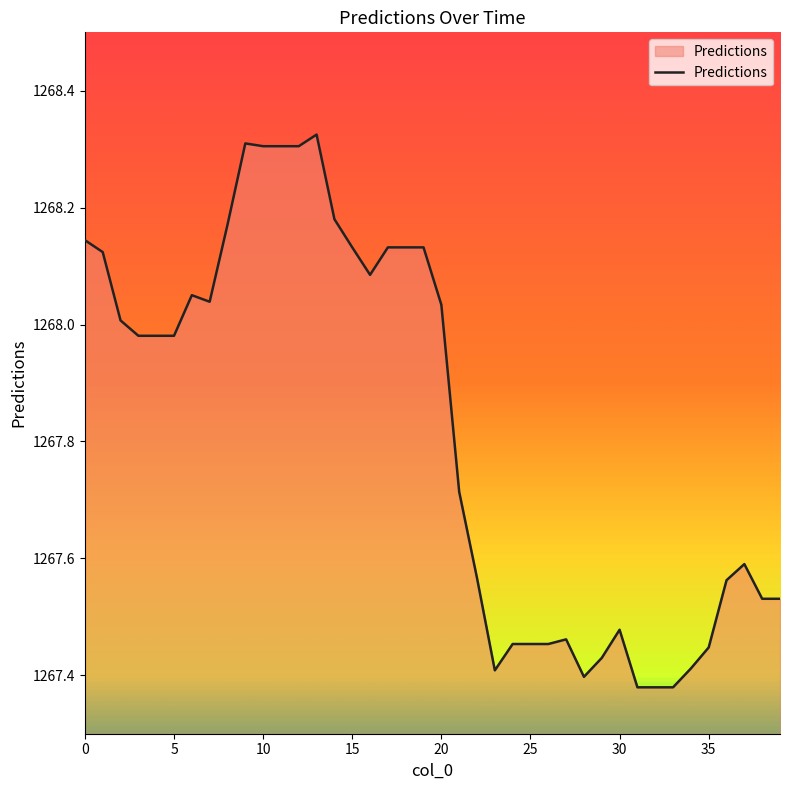

What is the difference between the maximum and minimum values?

0.9